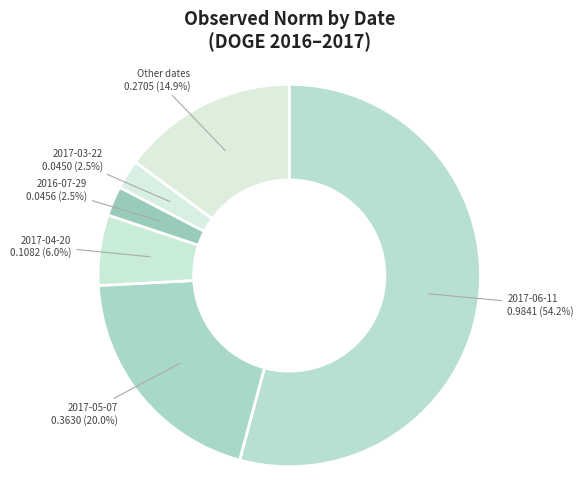

To the nearest percent, what is the difference between the largest and smallest slice percentages?

52%